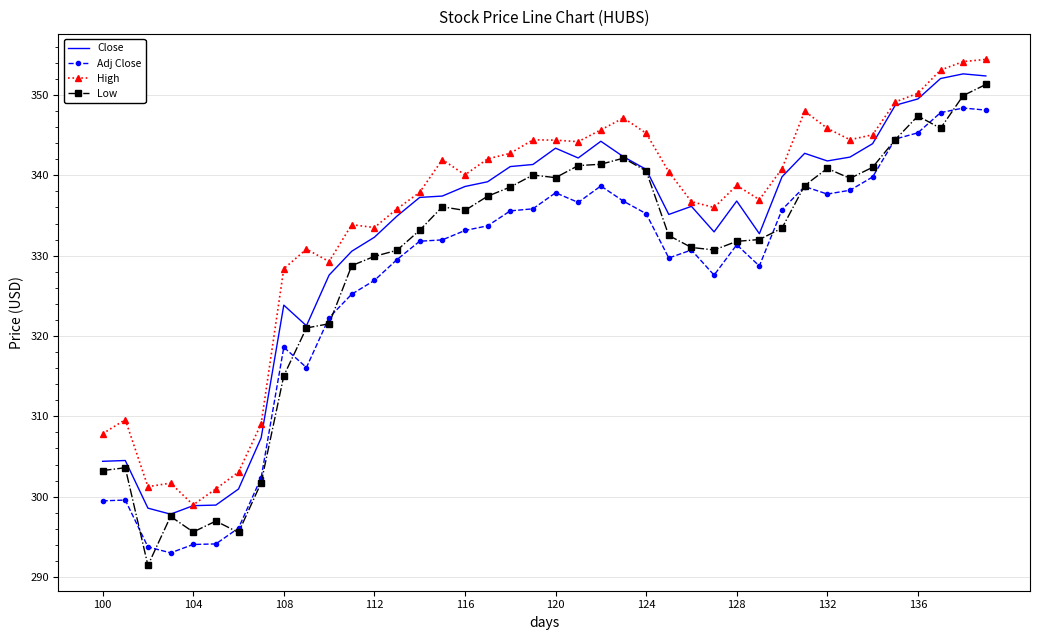

True or false: High and Adj Close cross at least once.

False